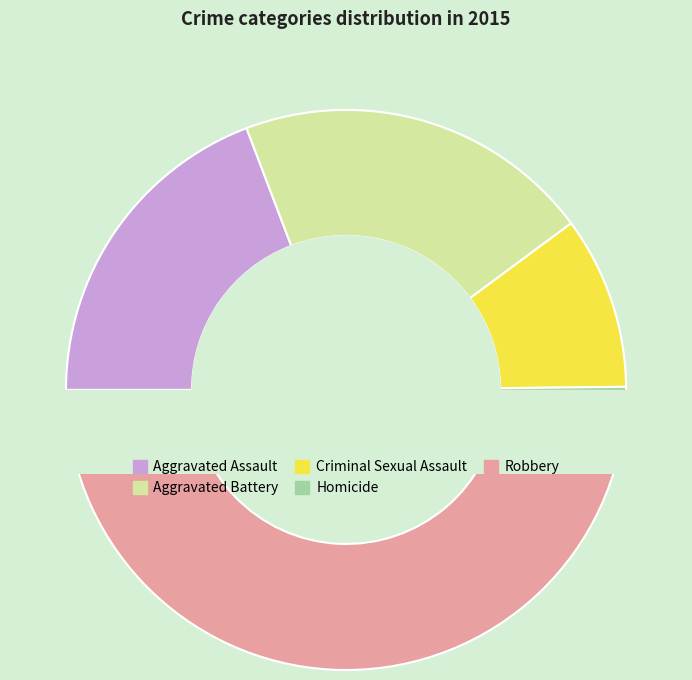

How many slices are in this pie chart?

5